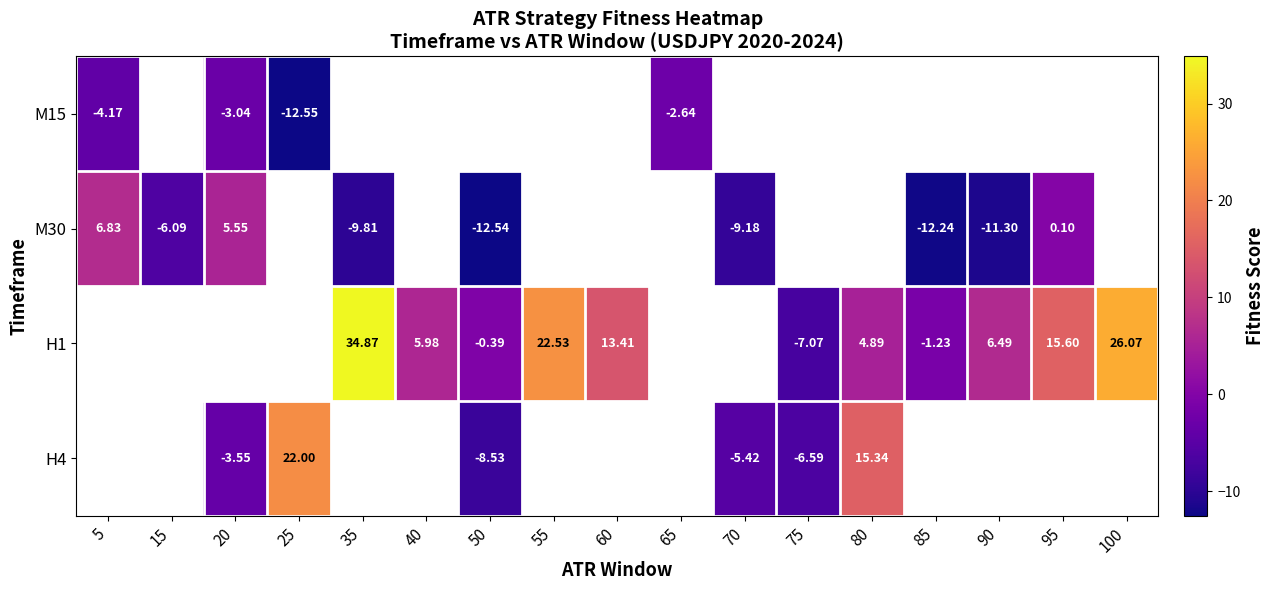

How many data points in H1 are less than 4?

3